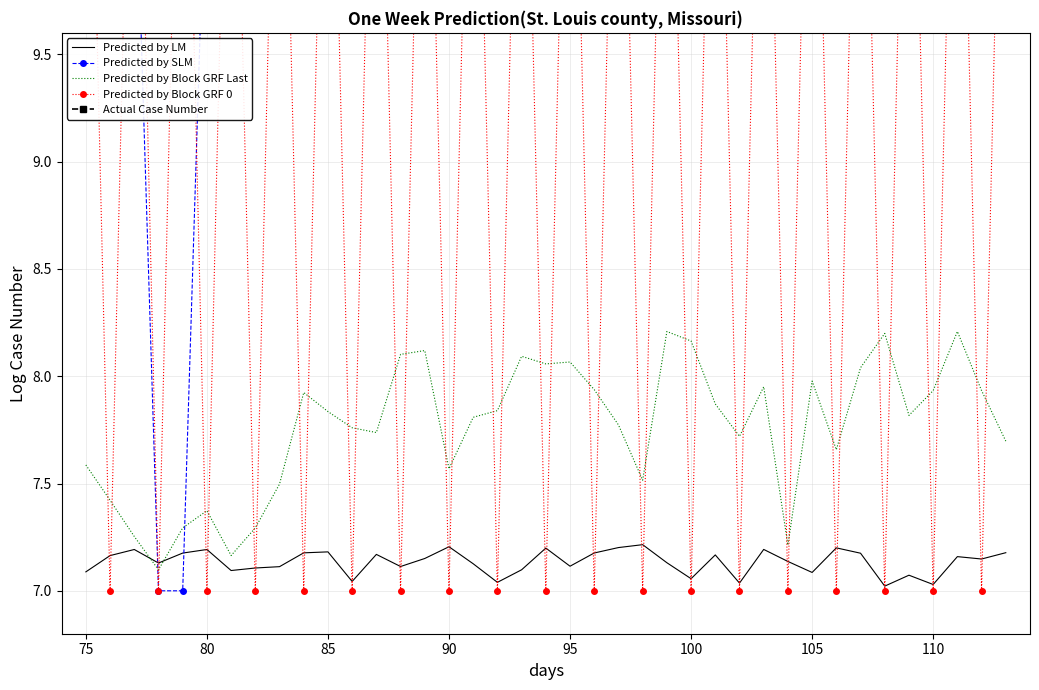

How many intersections are there between Predicted by LM and Predicted by Block GRF Last?

2